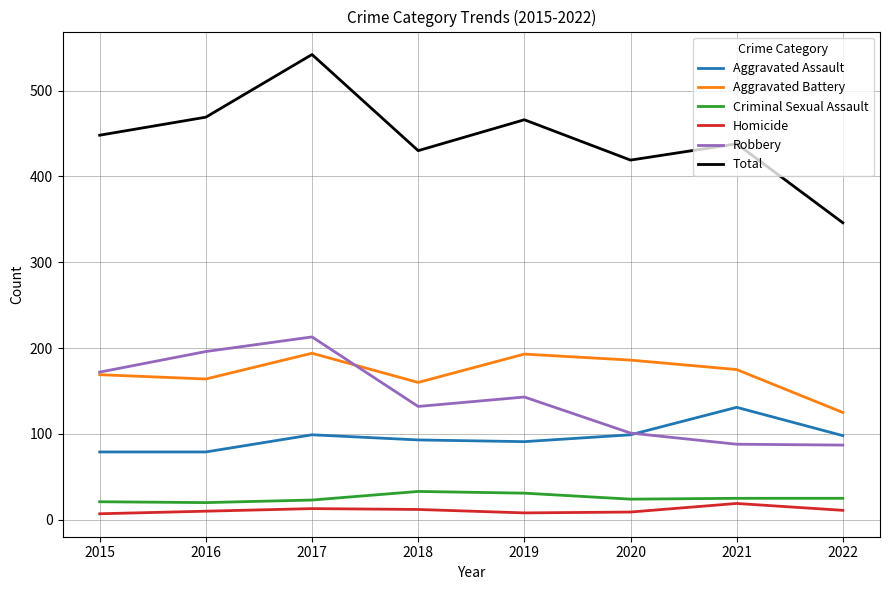

What is the maximum value shown in the chart?

542